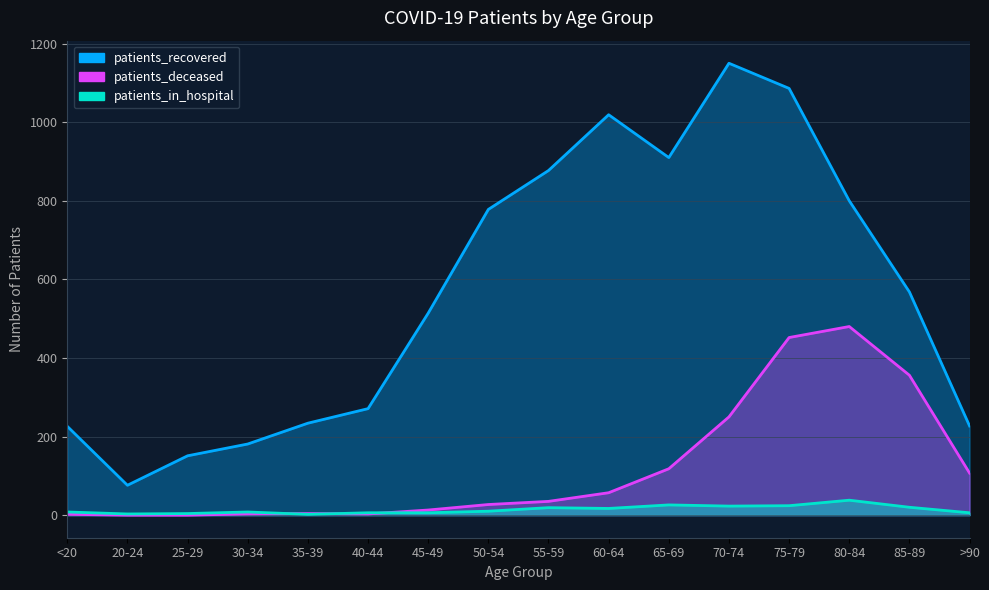

How many values in the patients_in_hospital series are below 10?

8